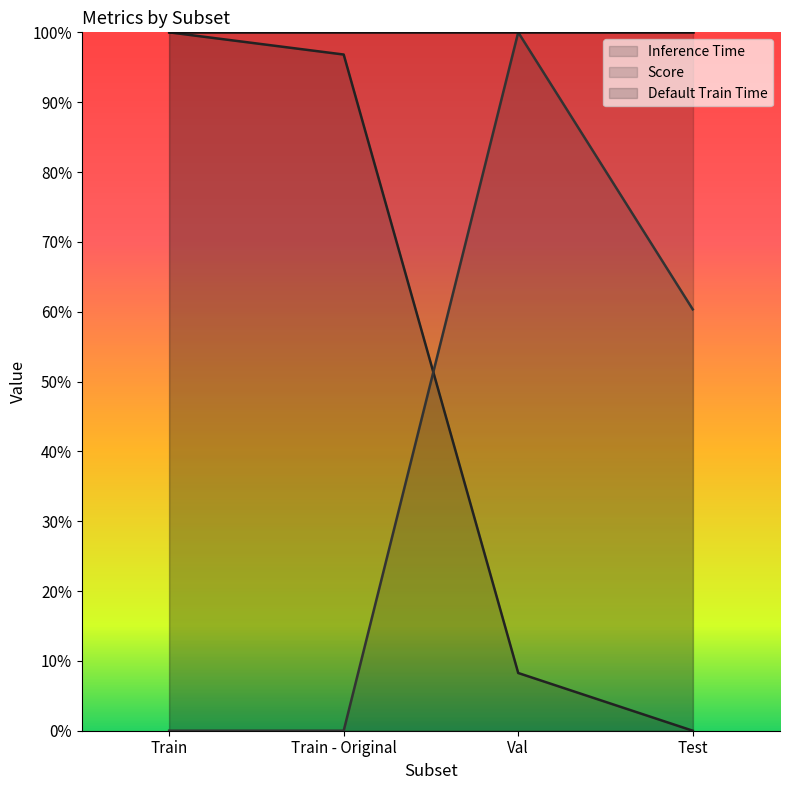

Rank the series by their average value, from lowest to highest.

Score, Inference Time, Default Train Time